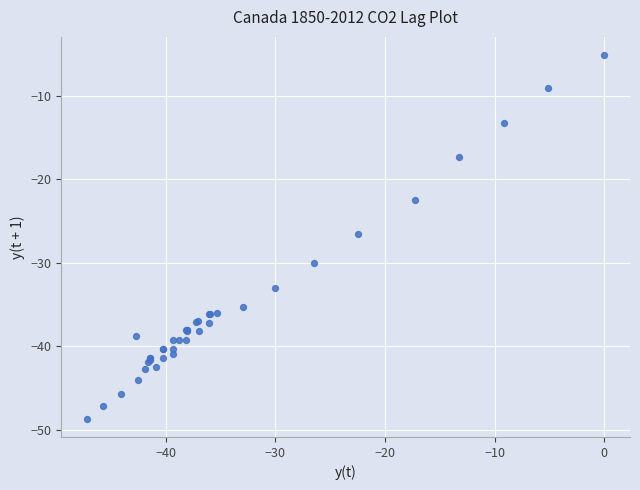

What Y value in the scatter plot is closest to -26?

-26.5